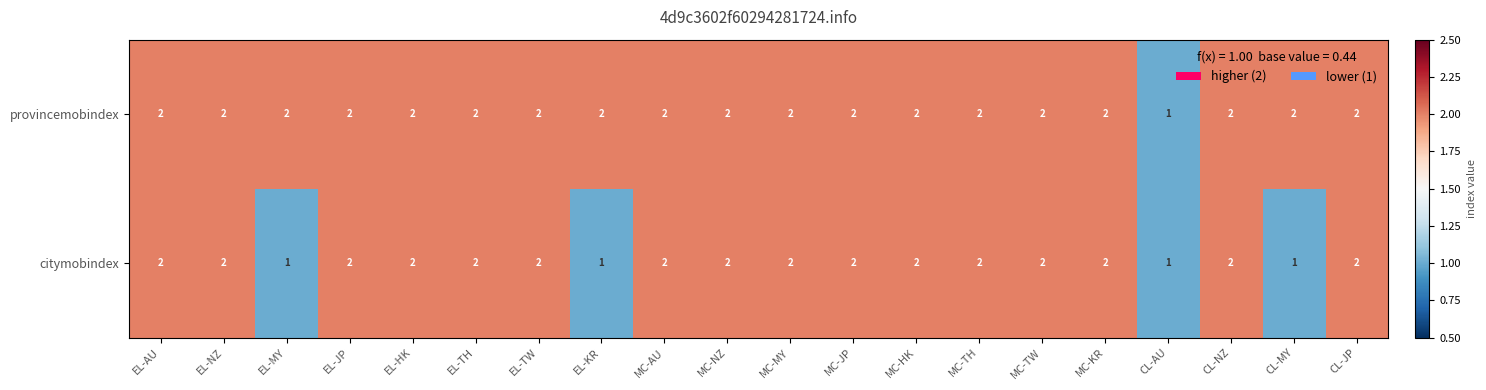

Where is provincemobindex nearest to the value 1?

CL-AU